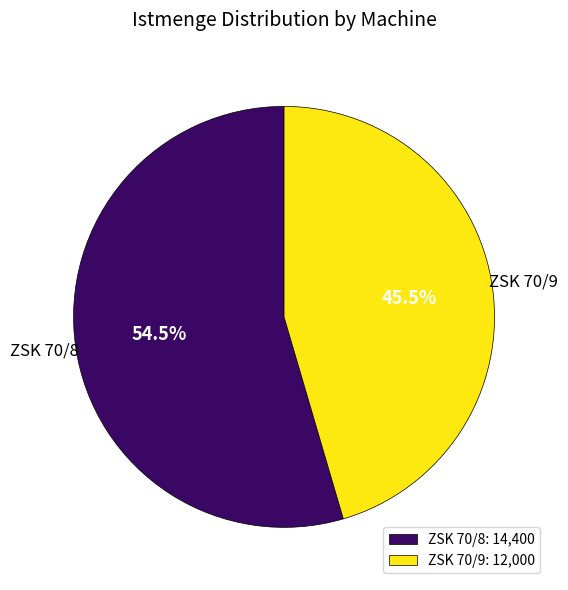

Rank the categories by value from highest to lowest.

ZSK 70/8, ZSK 70/9